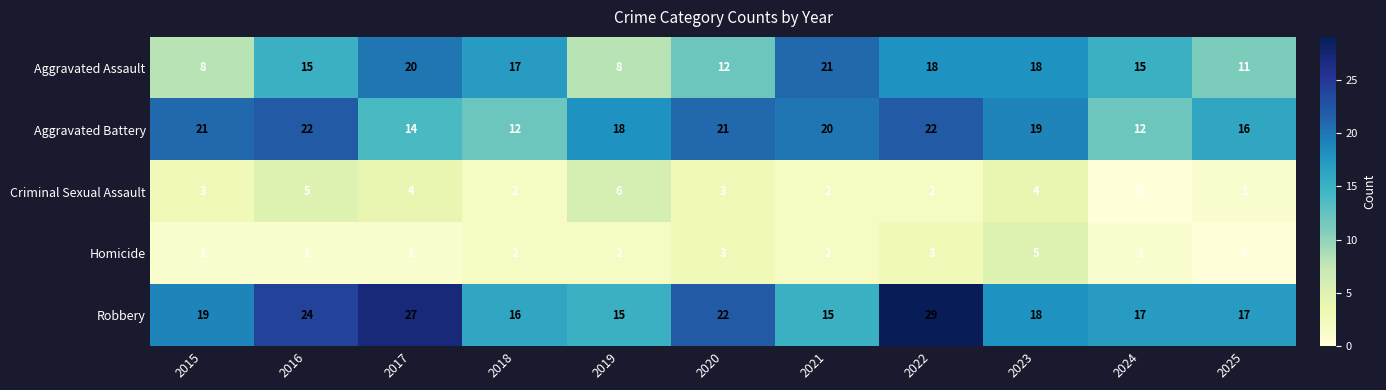

What is the approximate value of Aggravated Assault at 2019?

8